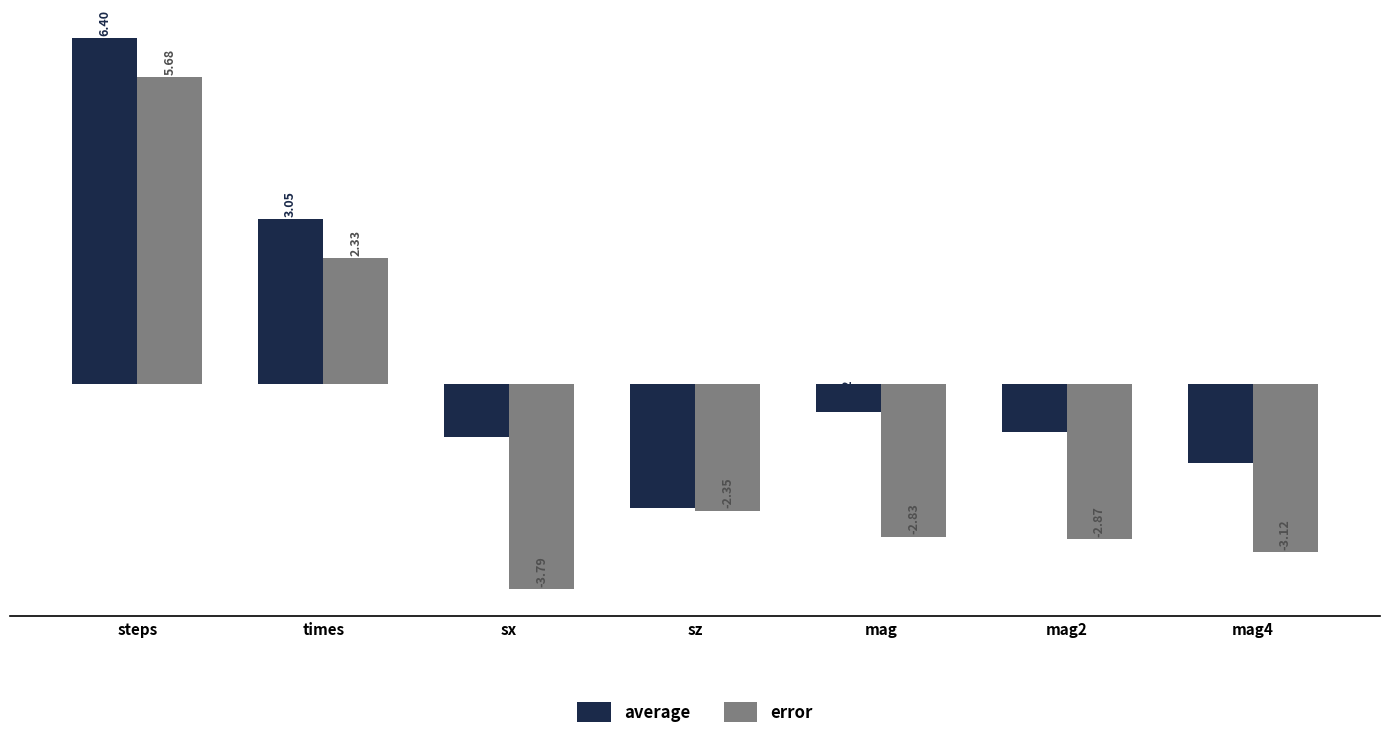

Is it true that error equals -1.3 at mag?

False